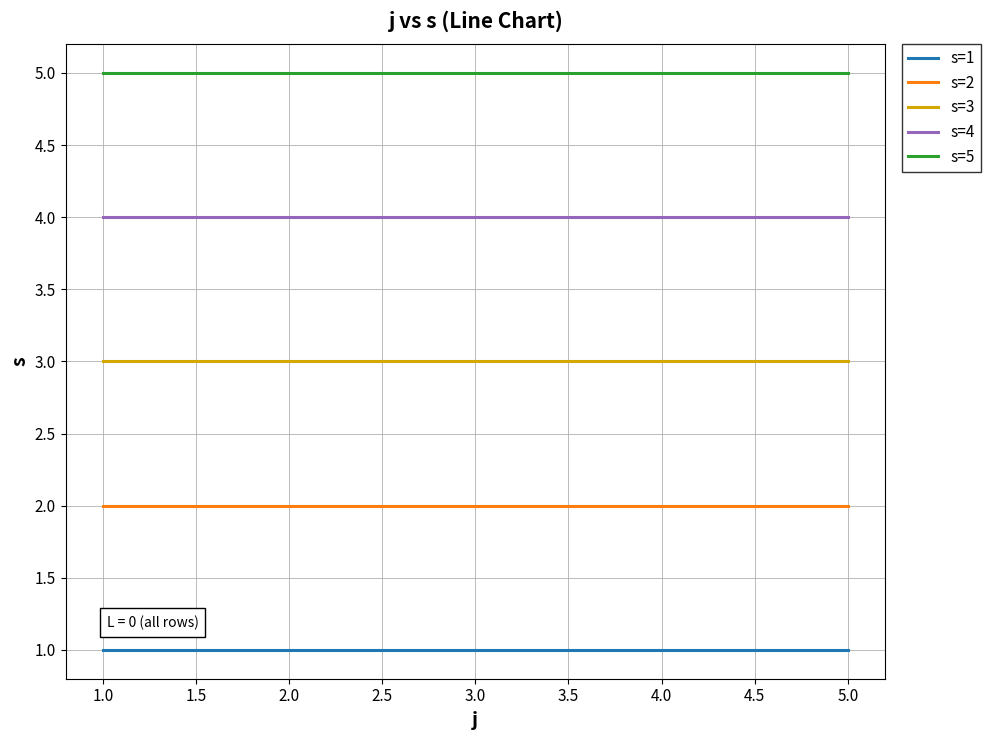

True or false: s=4 and s=3 intersect in this chart.

False